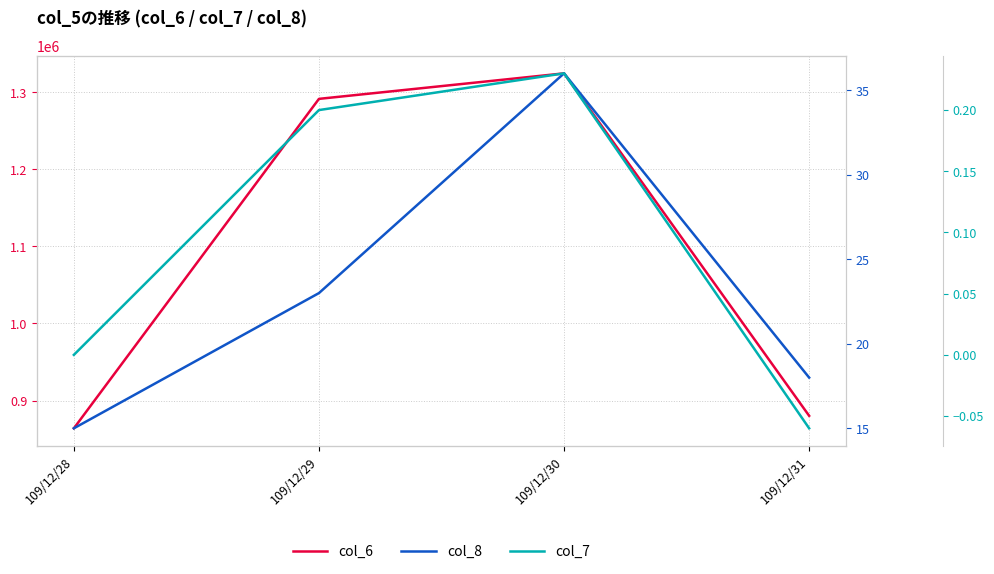

Which category has the highest value across all series?

109/12/30